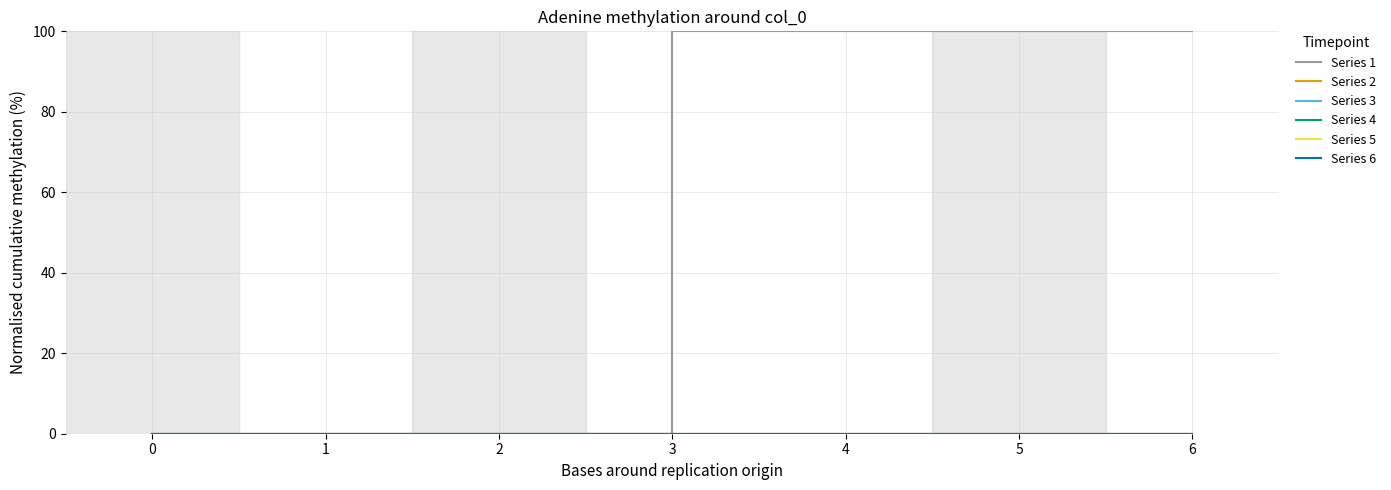

Does the chart have visible grid lines?

Yes